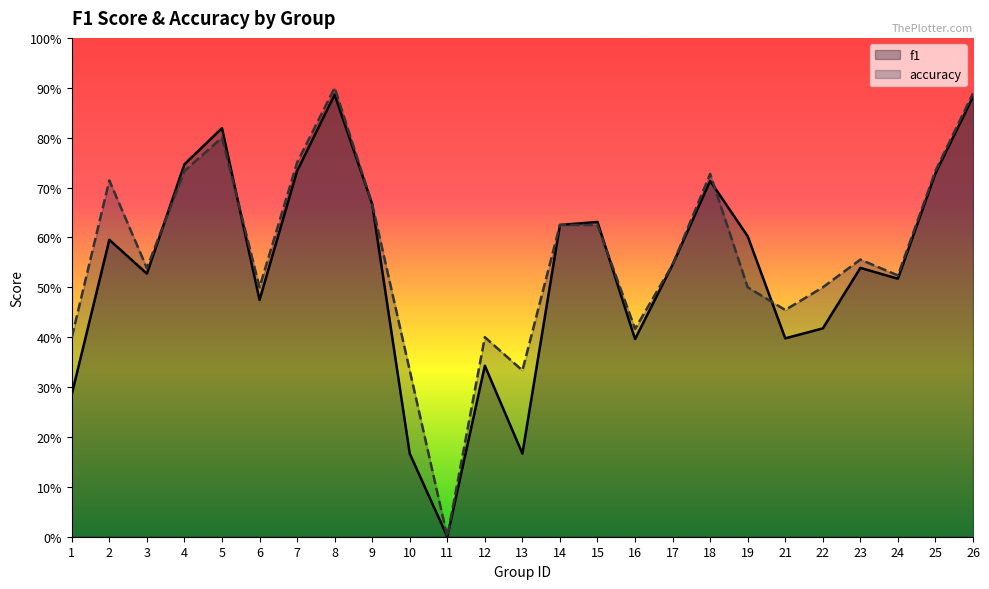

True or false: f1 has more than 2 interior local peaks.

True